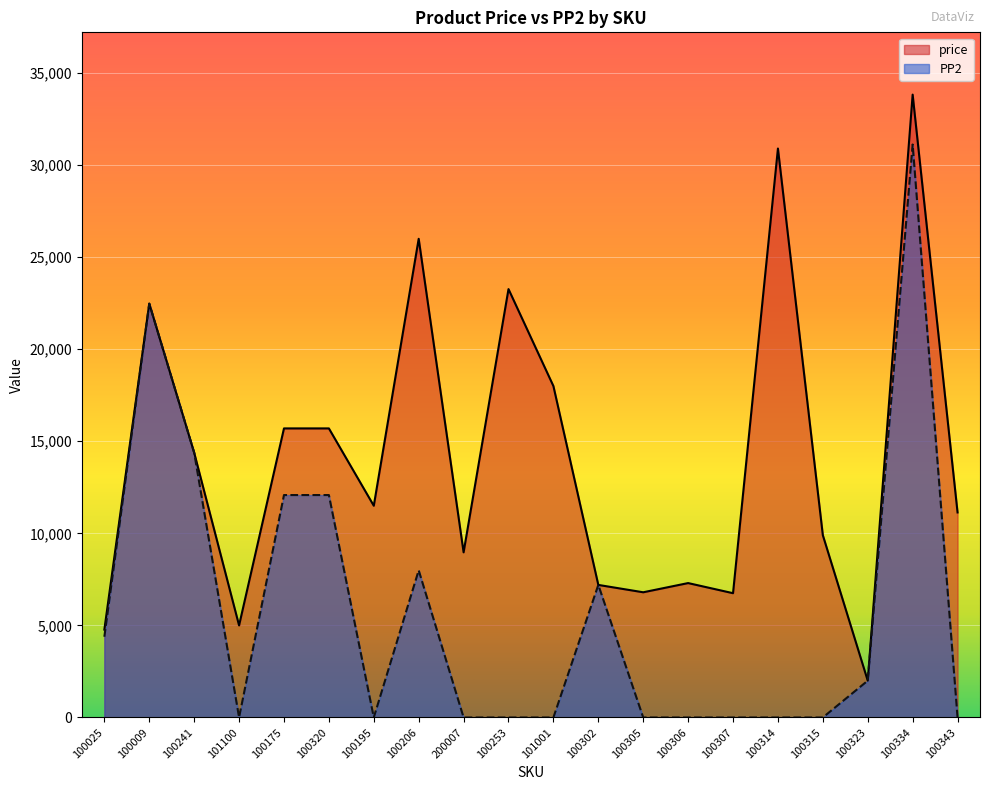

Between 100302 and 100320, which is larger?

100320